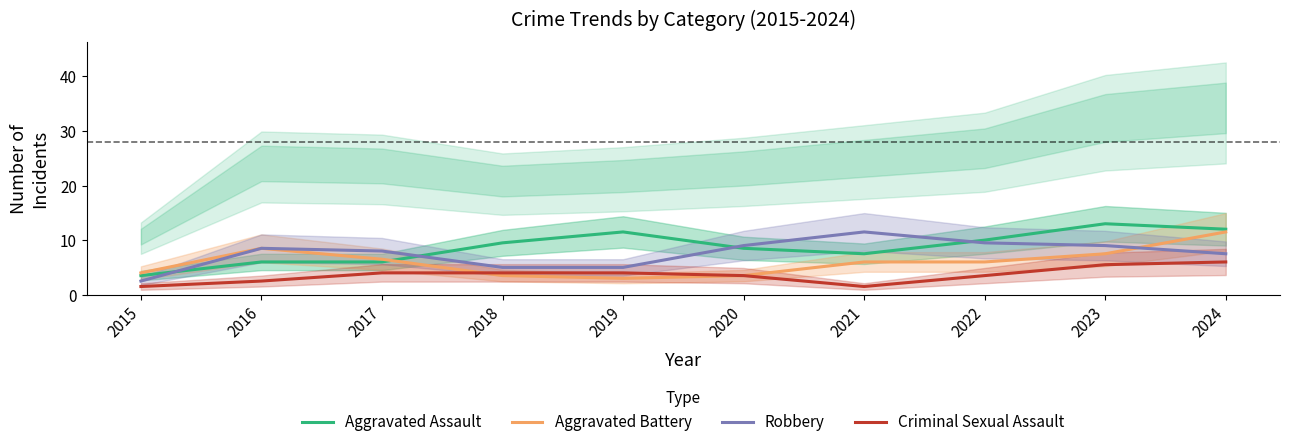

Reading left to right, list all the values displayed in this chart.

Aggravated Assault: 2015=3.5	2016=6.0	2017=6.0	2018=9.5	2019=11.5	2020=8.5	2021=7.5	2022=10.0	2023=13.0	2024=12.0
Aggravated Battery: 2015=4.0	2016=8.5	2017=6.5	2018=3.5	2019=3.0	2020=3.5	2021=6.0	2022=6.0	2023=7.5	2024=11.5
Robbery: 2015=2.5	2016=8.5	2017=8.0	2018=5.0	2019=5.0	2020=9.0	2021=11.5	2022=9.5	2023=9.0	2024=7.5
Criminal Sexual Assault: 2015=1.5	2016=2.5	2017=4.0	2018=4.0	2019=4.0	2020=3.5	2021=1.5	2022=3.5	2023=5.5	2024=6.0